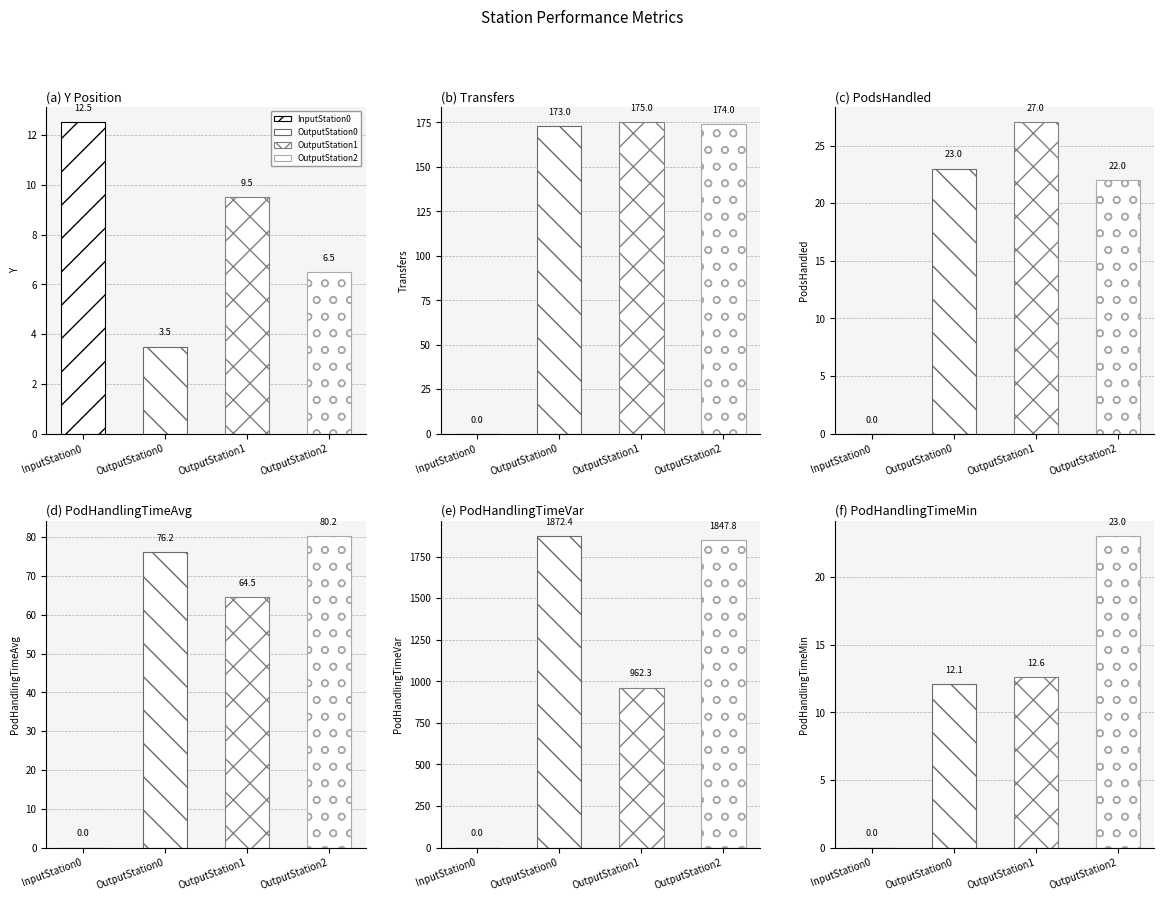

What is the sum of the Transfers values at InputStation0 and OutputStation2?

174.0